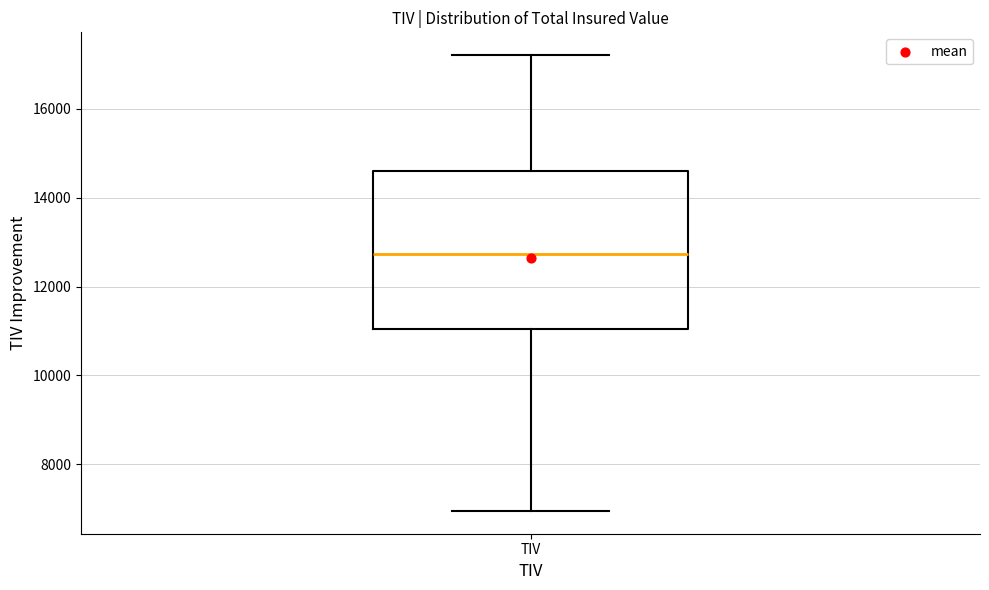

Read this box plot against the y-axis: the position of the median line, the range covered by the box, and the ends of both whiskers. The values are not printed on the chart, so give them approximately, as read against the axis.

median 12800, box 11000 to 14600, whiskers 7000 to 17200